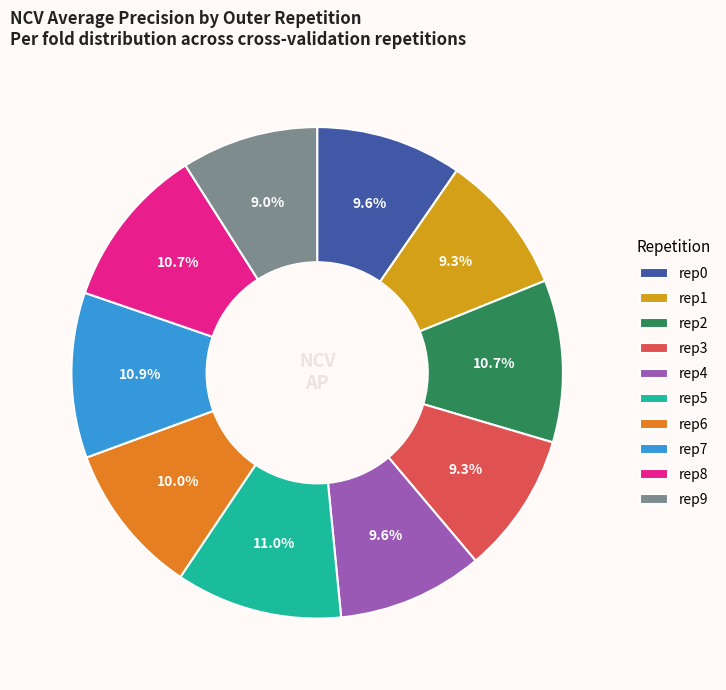

Does rep1 represent more than half of the total?

No